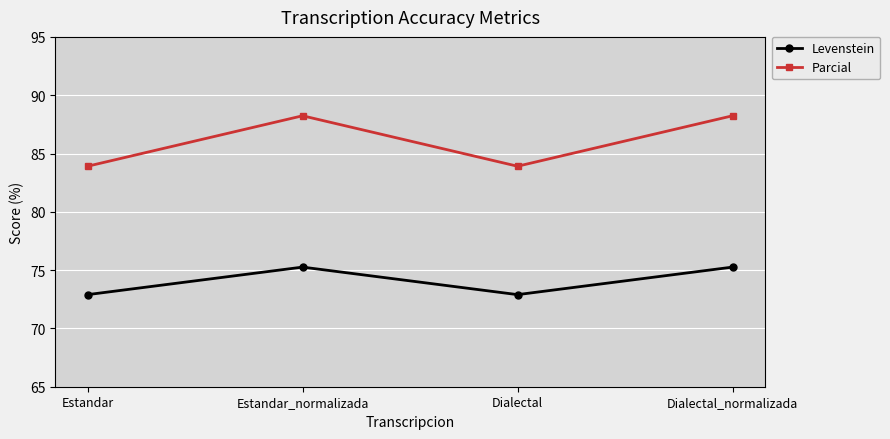

How many values in the Levenstein series exceed 75?

2